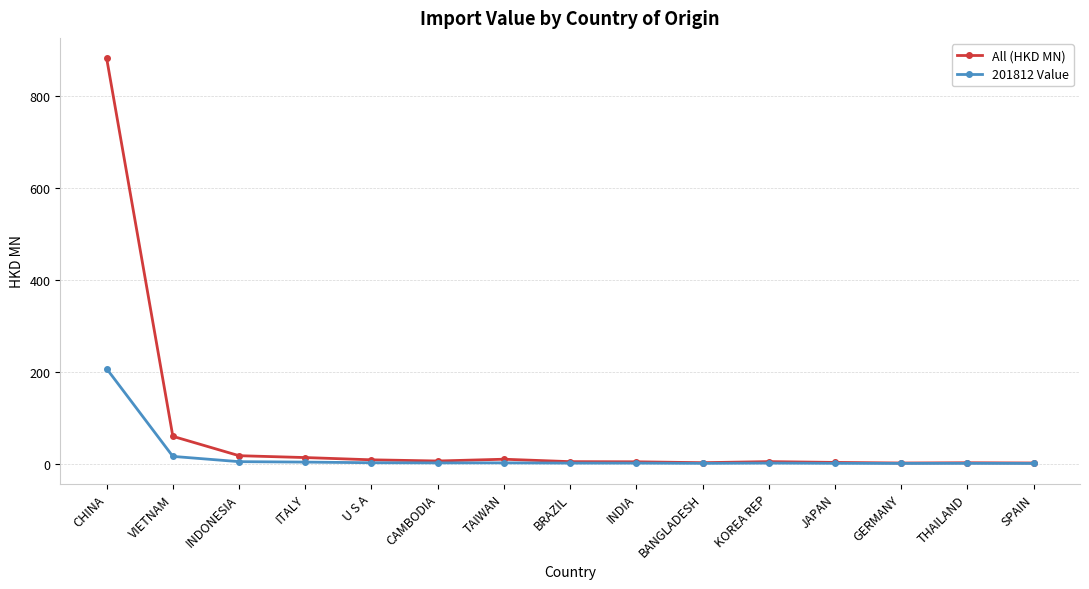

What is the approximate value of 201812 Value at KOREA REP?

1.0